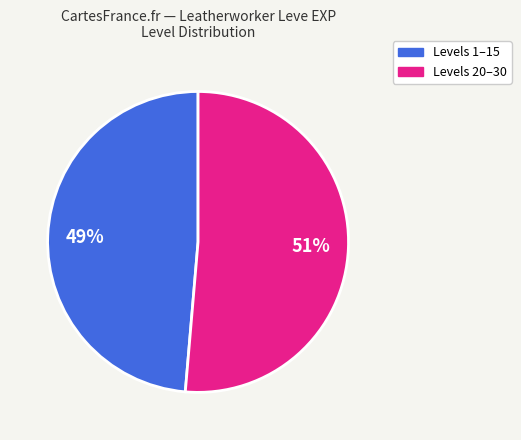

To the nearest percent, what is the average slice percentage?

50%